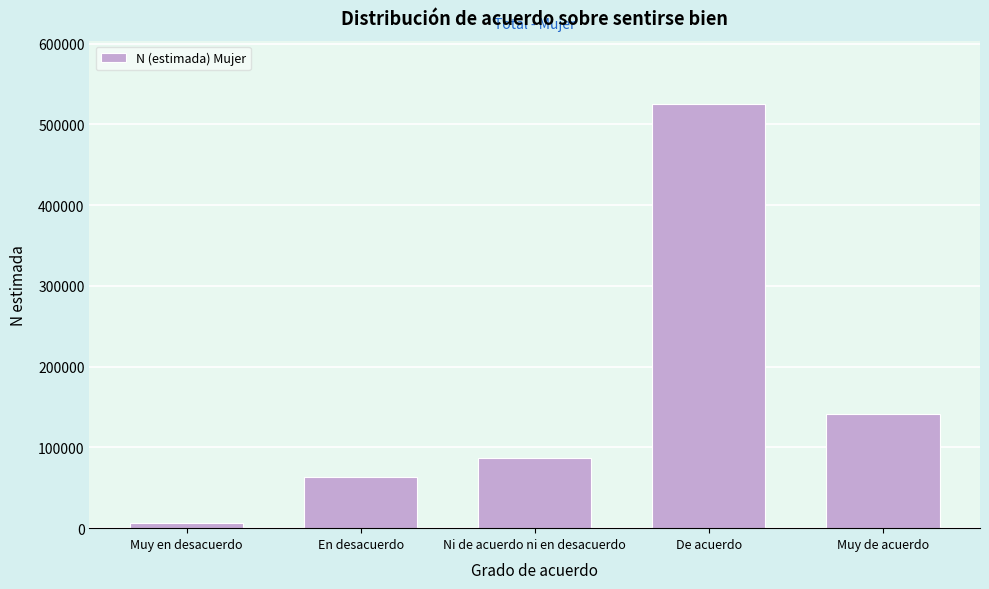

Reading left to right, extract all data points from this chart.

Muy en desacuerdo=5921	En desacuerdo=63478	Ni de acuerdo ni en desacuerdo=87318	De acuerdo=524869	Muy de acuerdo=141638